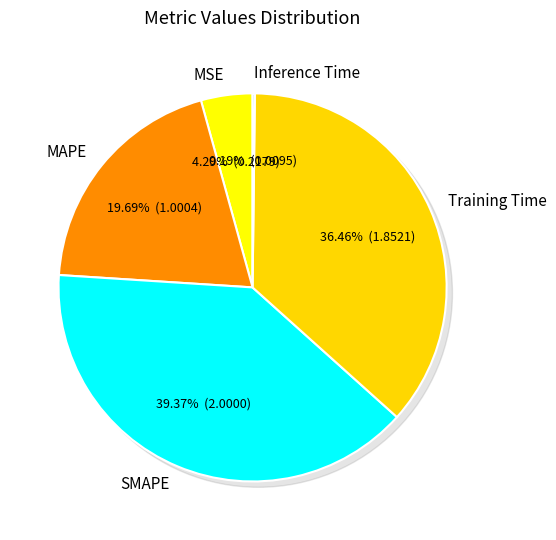

Is it true that SMAPE is 32% of the pie?

False